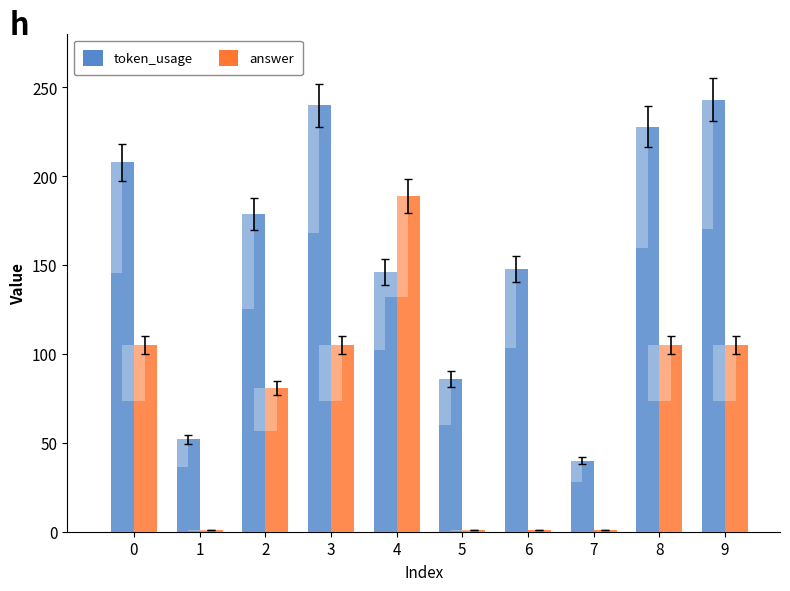

What is the sum of the answer values at 3 and 0?

210.0